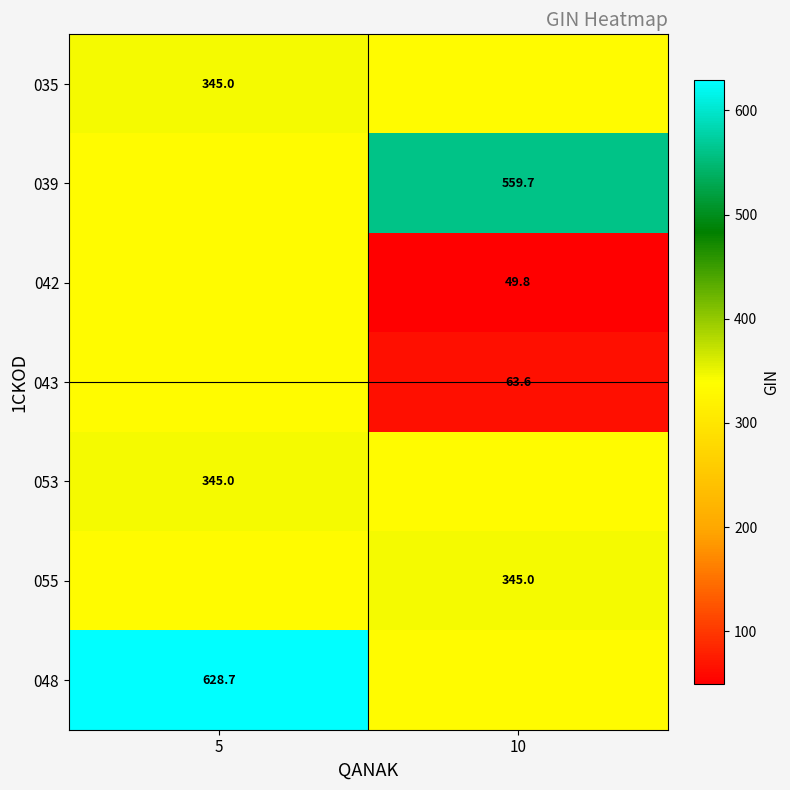

Is the value of 043 at 10 greater than the value of 035 at 5?

No